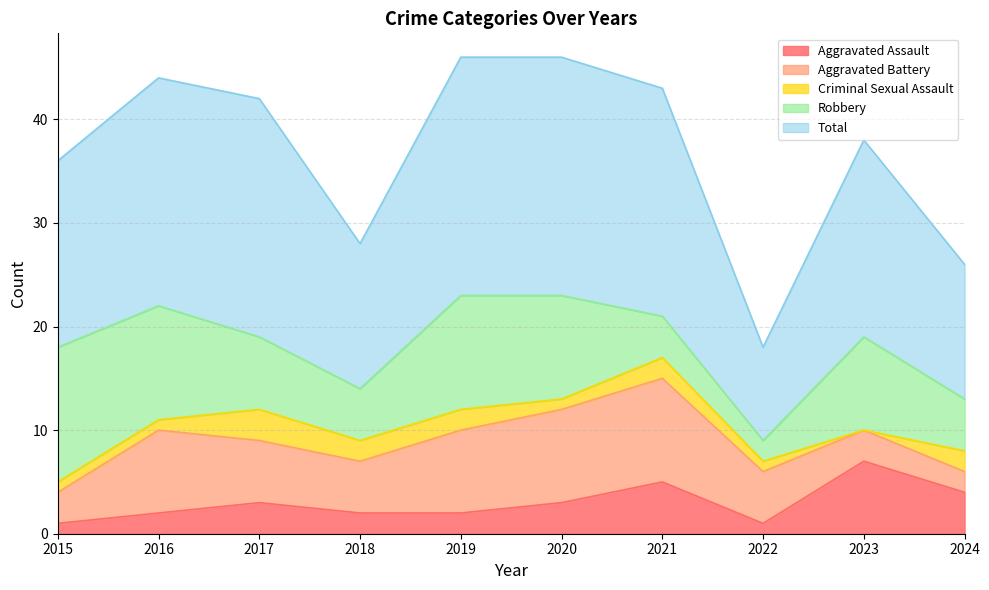

In Criminal Sexual Assault, how many points are higher than both neighbors (excluding endpoints)?

2